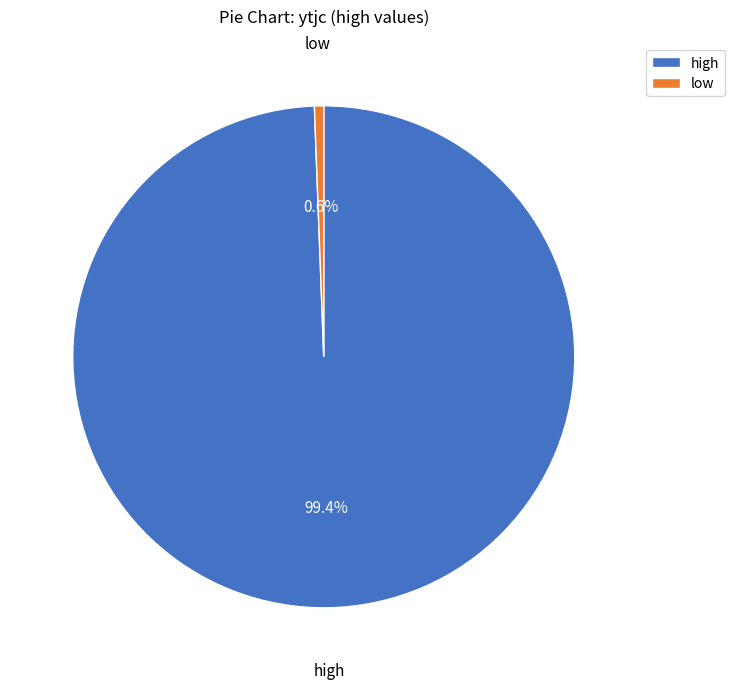

How many slices are in this pie chart?

2